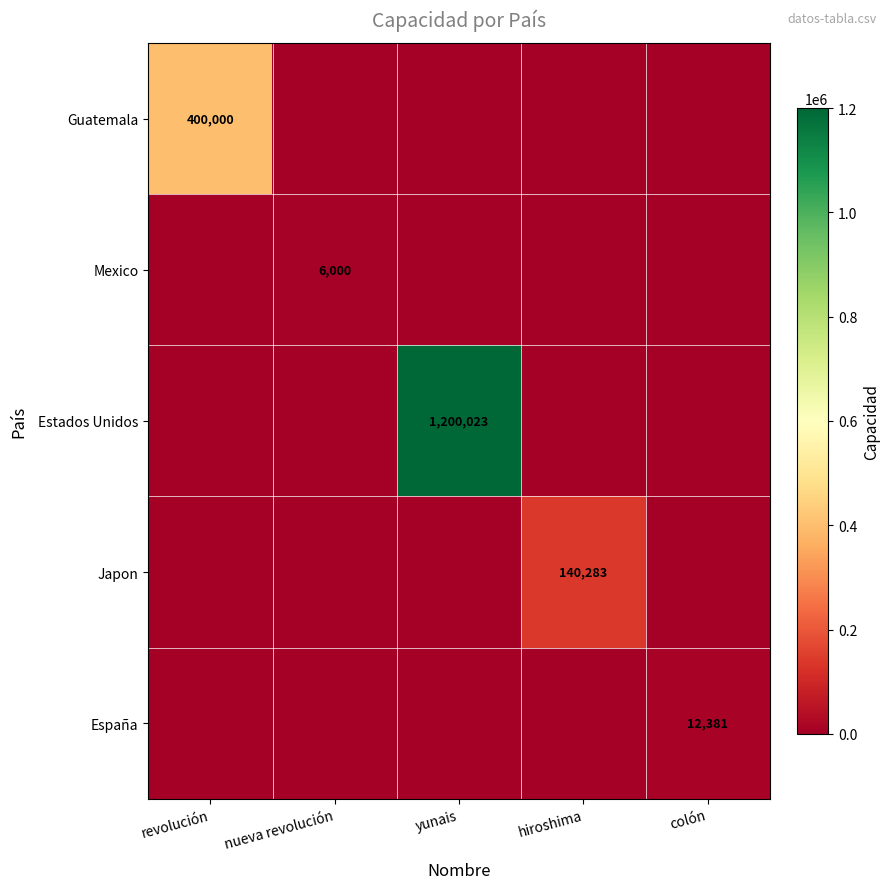

The Guatemala series shows 221648 at revolución. True or false?

False